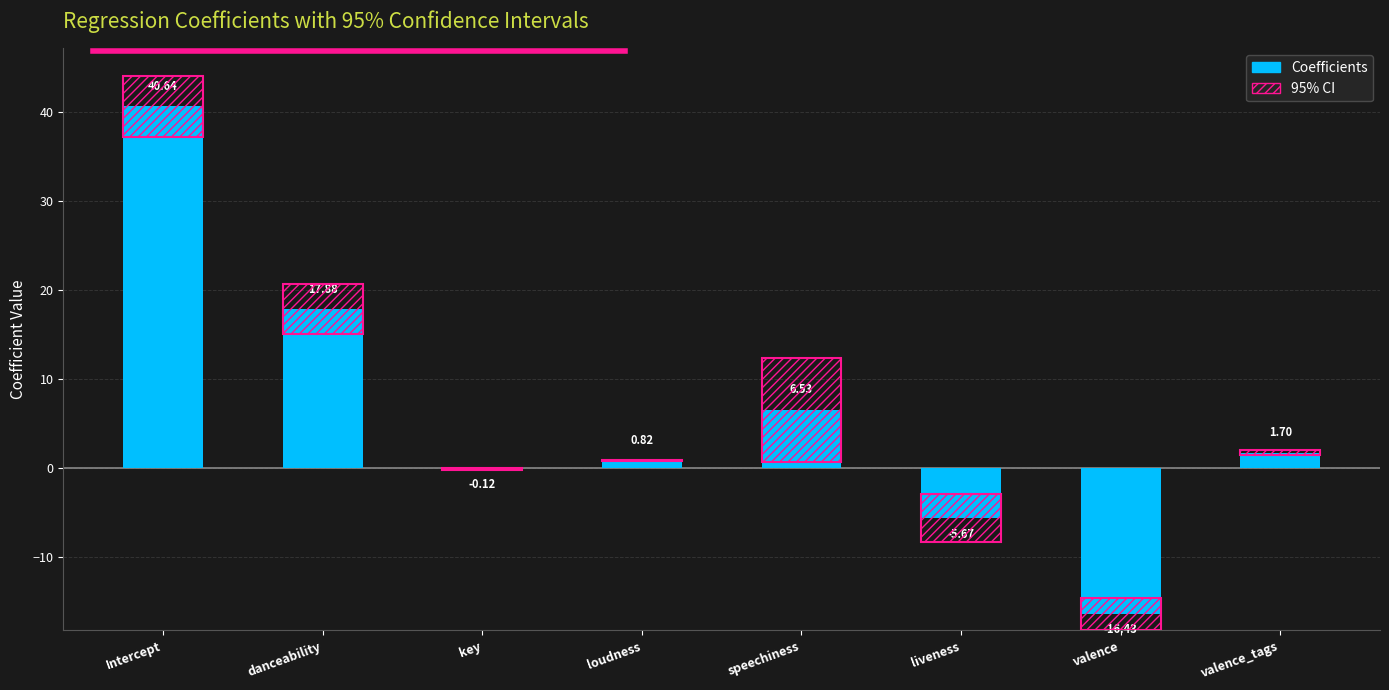

What is the approximate value at speechiness?

6.5